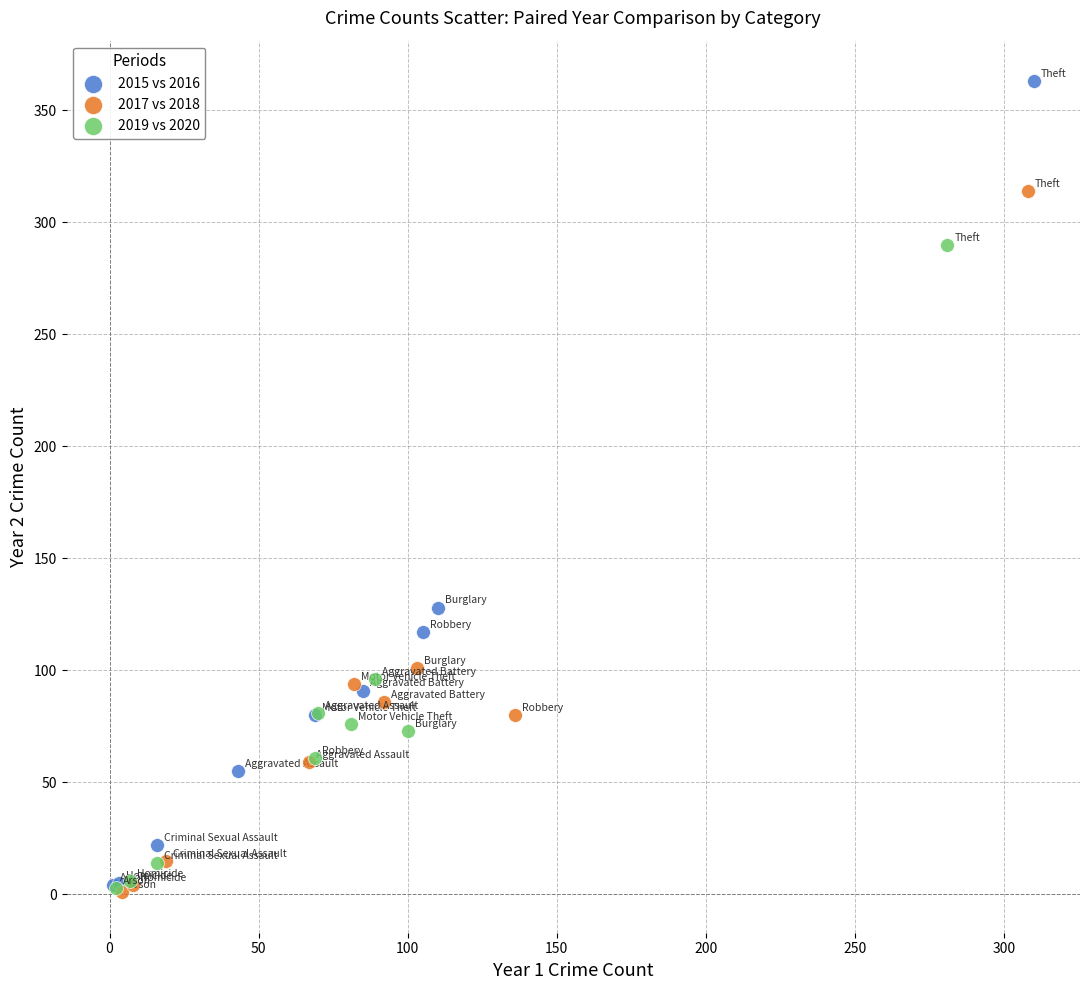

Which series has the largest Y range (max minus min)?

2015 vs 2016